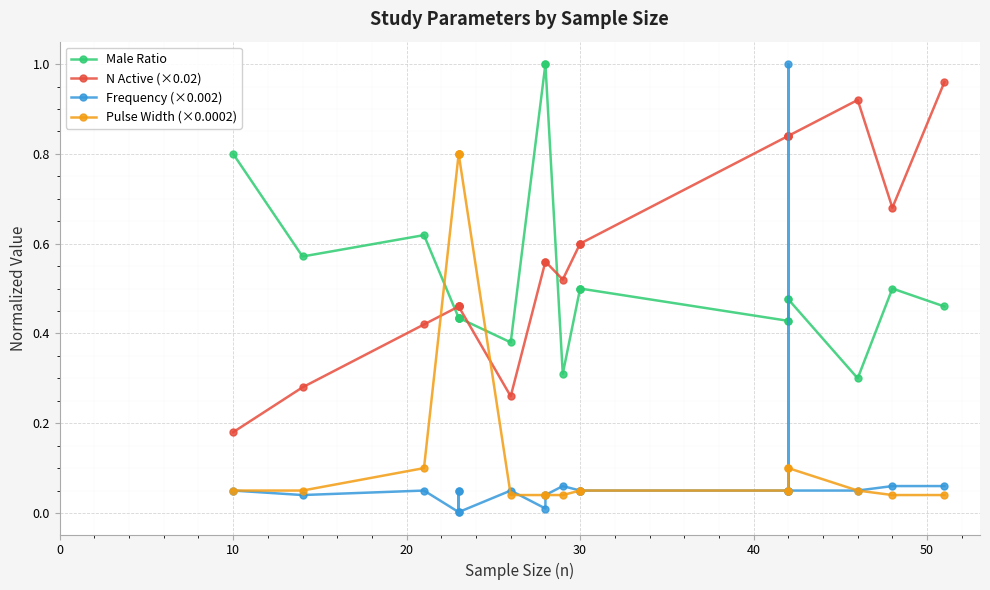

Reading left to right, extract all data points from this chart.

Male Ratio: 0.8	0.6	0.6	0.4	0.4	0.4	0.4	0.4	1.0	1.0	0.3	0.5	0.5	0.5	0.4	0.4	0.5	0.5	0.3	0.5	0.5
N Active (×0.02): 0.2	0.3	0.4	0.5	0.5	0.5	0.5	0.3	0.6	0.6	0.5	0.6	0.6	0.6	0.8	0.8	0.8	0.8	0.9	0.7	1.0
Frequency (×0.002): 0.1	0.0	0.1	0.0	0.1	0.1	0.0	0.1	0.0	0.0	0.1	0.1	0.1	0.1	0.1	0.1	1.0	0.1	0.1	0.1	0.1
Pulse Width (×0.0002): 0.1	0.1	0.1	0.8	0.8	0.8	0.8	0.0	0.0	0.0	0.0	0.1	0.1	0.1	0.1	0.1	0.1	0.1	0.1	0.0	0.0